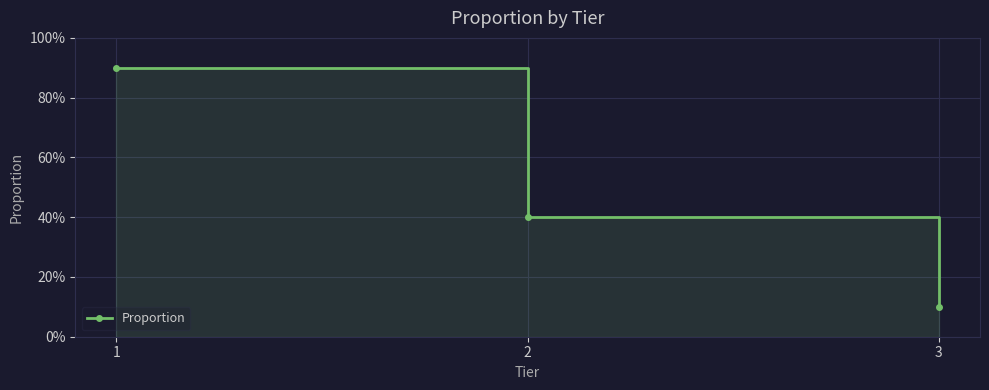

What is the difference between the maximum and minimum values?

0.8